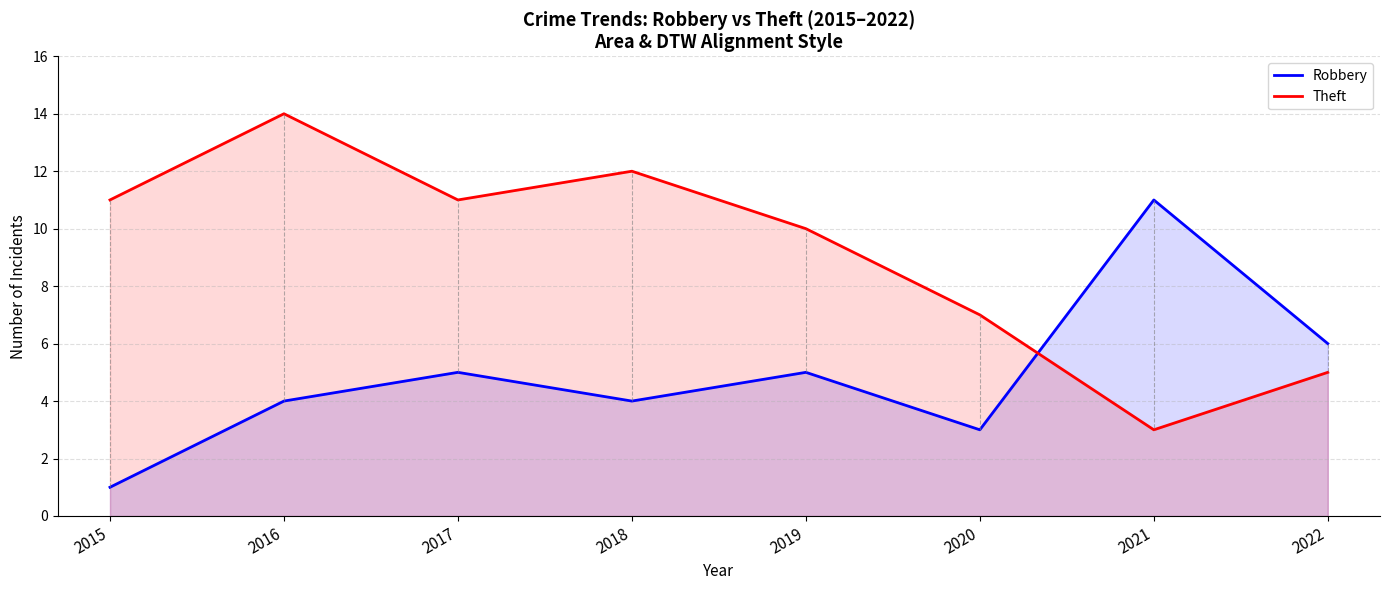

Reading right to left, list all the values displayed in this chart.

Robbery: 2022=6	2021=11	2020=3	2019=5	2018=4	2017=5	2016=4	2015=1
Theft: 2022=5	2021=3	2020=7	2019=10	2018=12	2017=11	2016=14	2015=11